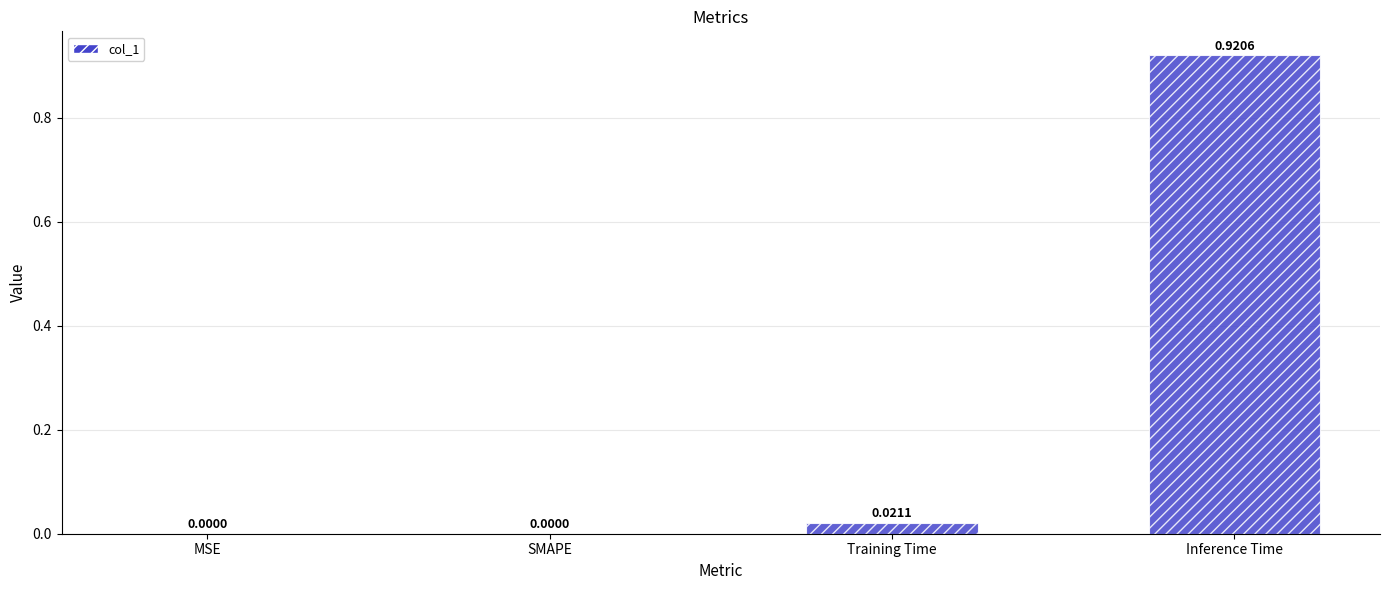

Are the bars horizontal?

No